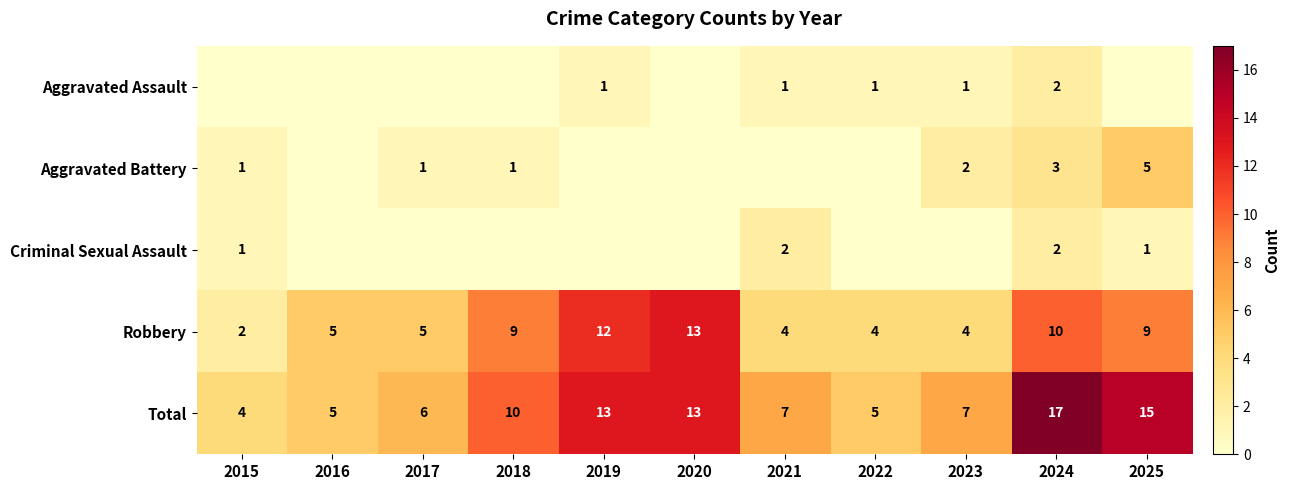

At how many categories does at least one series exceed 9?

5